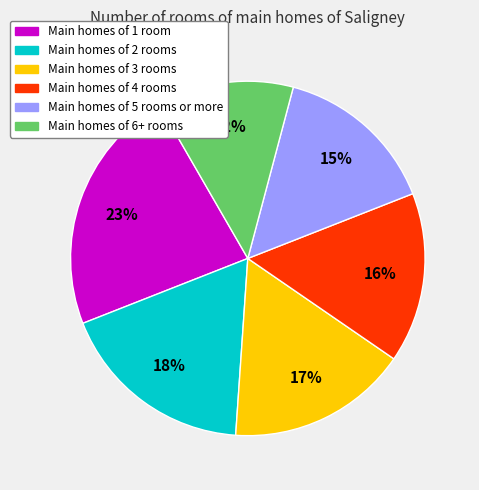

To the nearest percent, what is the average slice percentage?

17%